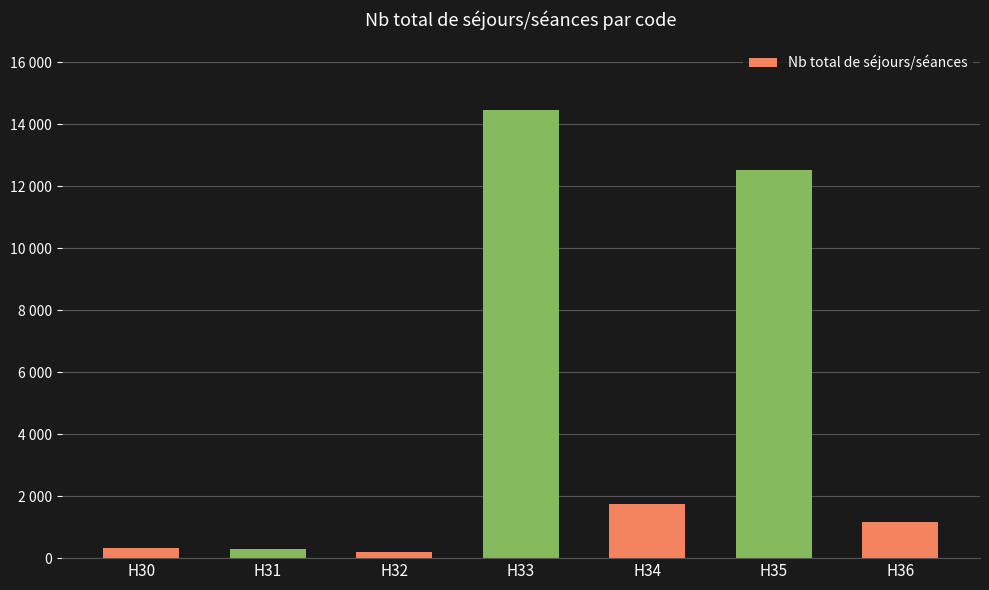

The value at H32 is 198. True or false?

True